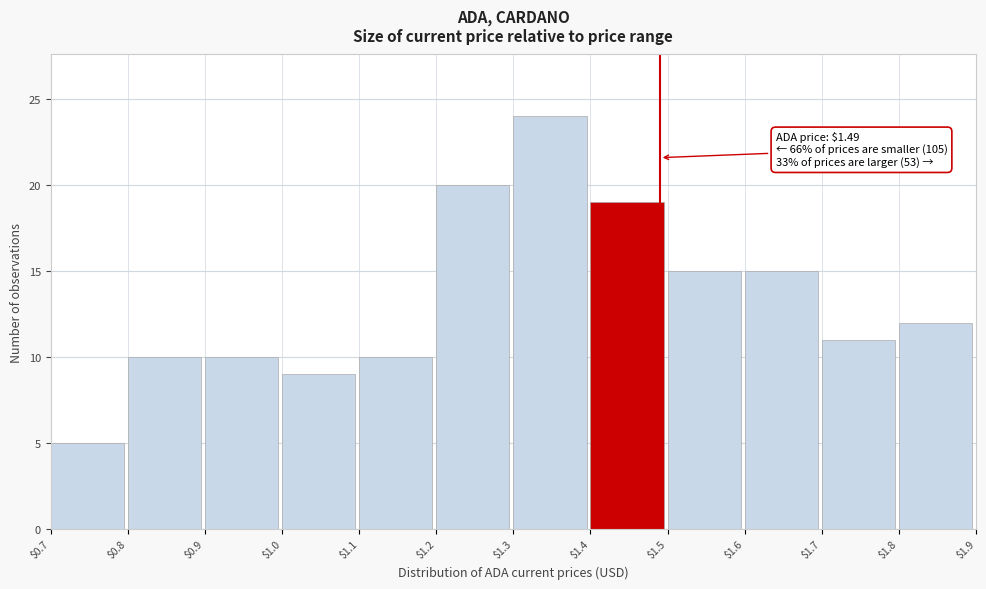

Over which range of the x-axis is the bar tallest?

$1.3 to $1.4